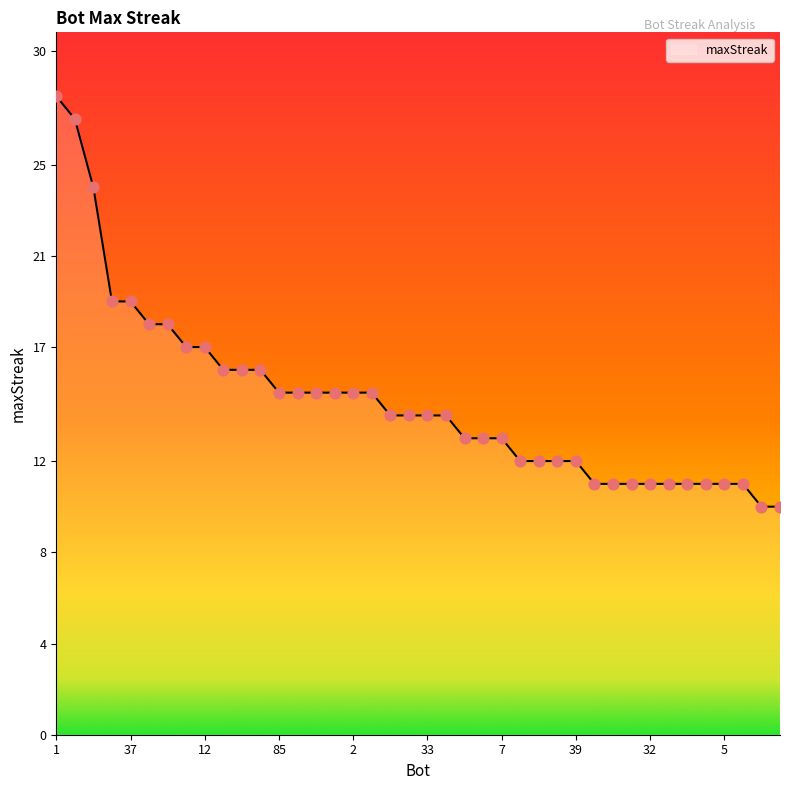

What is the difference between the maximum and minimum values?

18